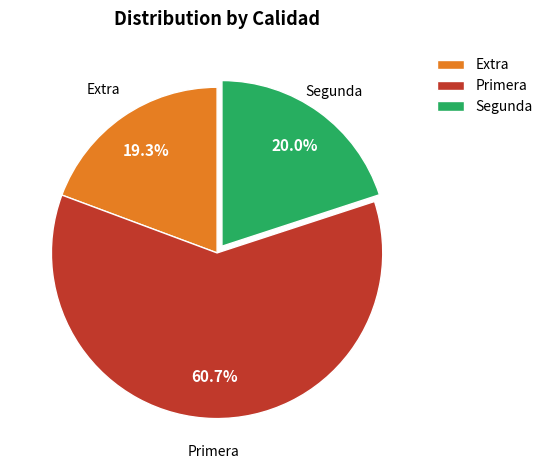

How many slices are in this pie chart?

3